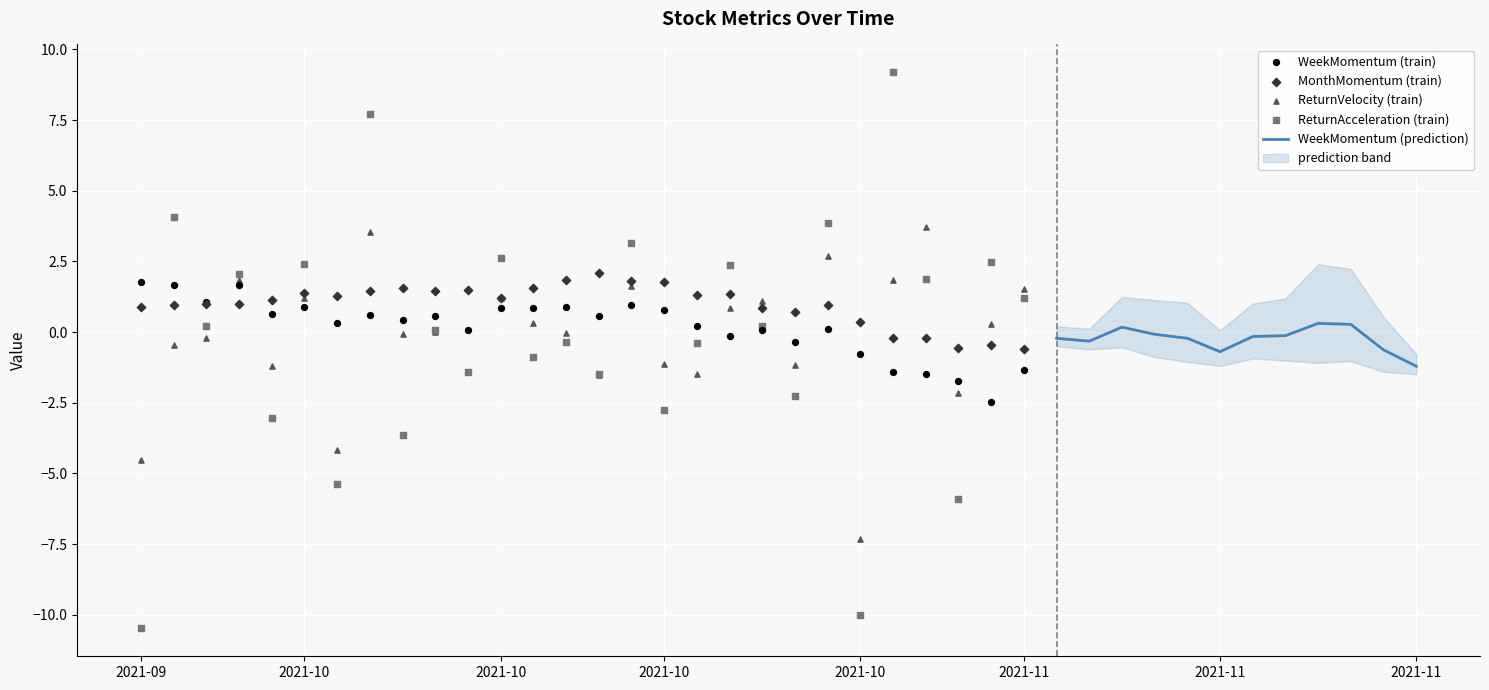

Which series contains the lowest Y value?

ReturnAcceleration